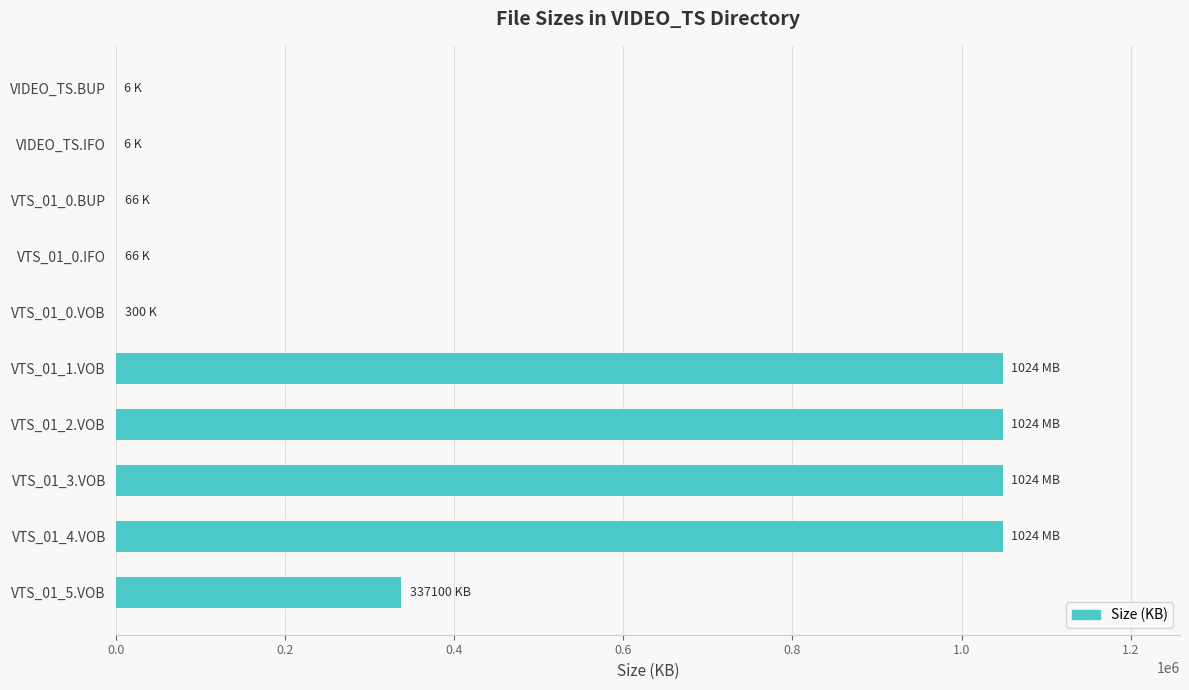

Where is the data nearest to the value 524291?

VTS_01_5.VOB